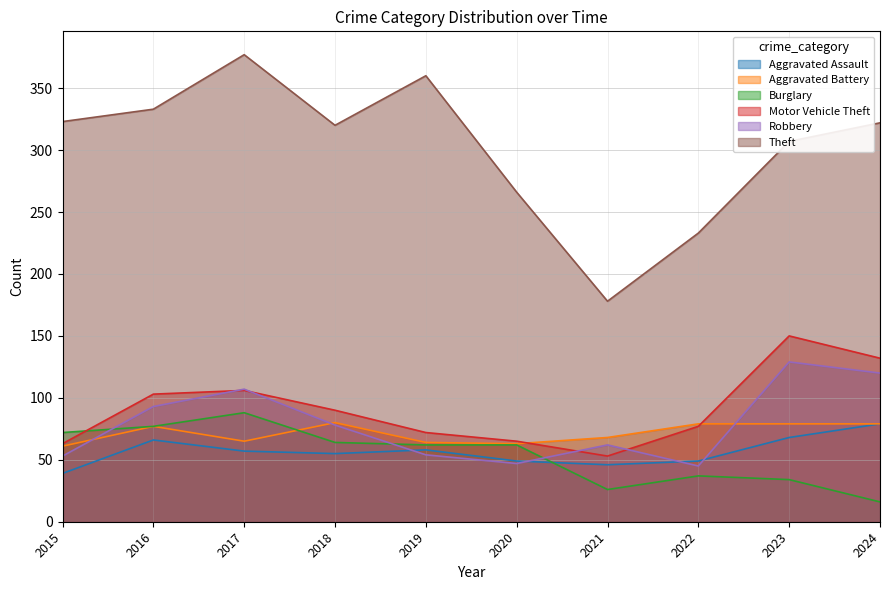

True or false: Aggravated Assault and Motor Vehicle Theft cross at least once.

False